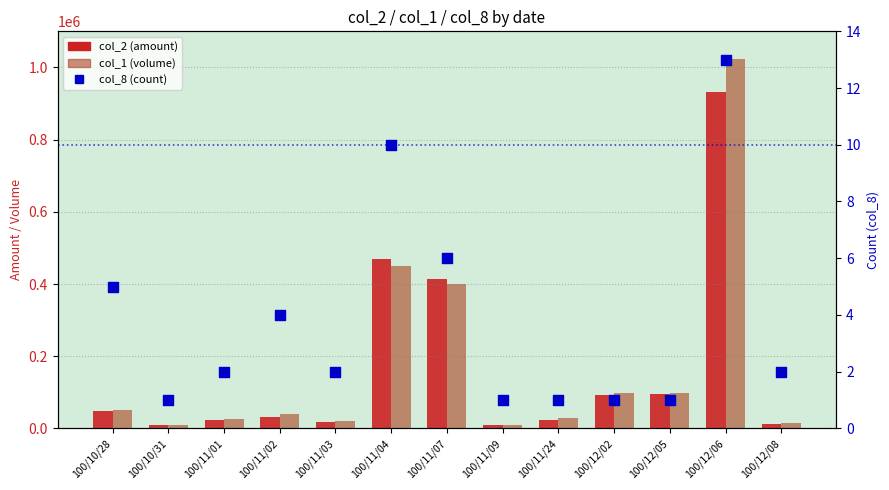

Which series reaches the maximum Y coordinate?

col_1 (volume)